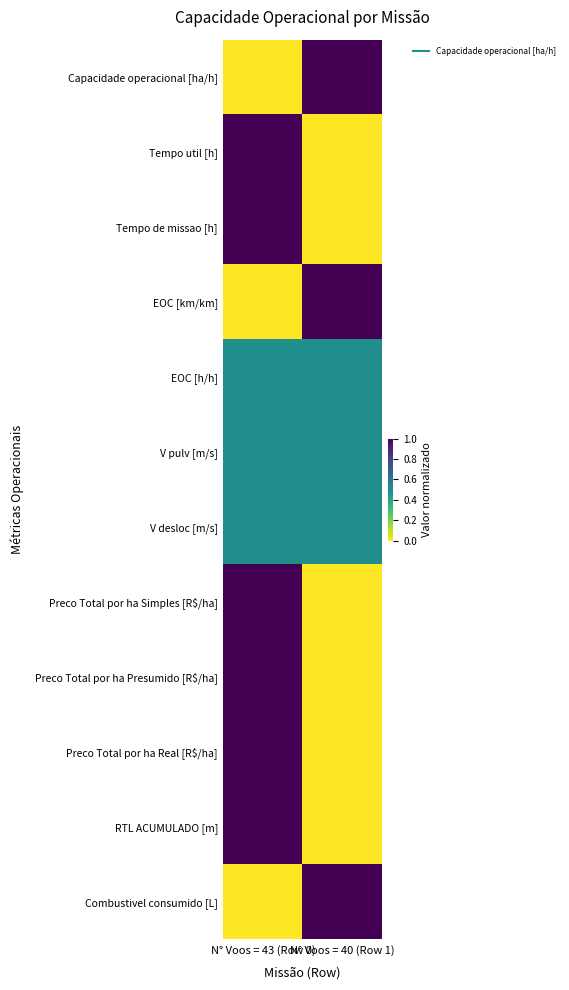

Reading right to left, transcribe all the data shown in this chart.

Capacidade operacional [ha/h]: N° Voos = 40 (Row 1)=1.0	N° Voos = 43 (Row 0)=0.0
Tempo util [h]: N° Voos = 40 (Row 1)=0.0	N° Voos = 43 (Row 0)=1.0
Tempo de missao [h]: N° Voos = 40 (Row 1)=0.0	N° Voos = 43 (Row 0)=1.0
EOC [km/km]: N° Voos = 40 (Row 1)=1.0	N° Voos = 43 (Row 0)=0.0
EOC [h/h]: N° Voos = 40 (Row 1)=0.5	N° Voos = 43 (Row 0)=0.5
V pulv [m/s]: N° Voos = 40 (Row 1)=0.5	N° Voos = 43 (Row 0)=0.5
V desloc [m/s]: N° Voos = 40 (Row 1)=0.5	N° Voos = 43 (Row 0)=0.5
Preco Total por ha Simples [R$/ha]: N° Voos = 40 (Row 1)=0.0	N° Voos = 43 (Row 0)=1.0
Preco Total por ha Presumido [R$/ha]: N° Voos = 40 (Row 1)=0.0	N° Voos = 43 (Row 0)=1.0
Preco Total por ha Real [R$/ha]: N° Voos = 40 (Row 1)=0.0	N° Voos = 43 (Row 0)=1.0
RTL ACUMULADO [m]: N° Voos = 40 (Row 1)=0.0	N° Voos = 43 (Row 0)=1.0
Combustivel consumido [L]: N° Voos = 40 (Row 1)=1.0	N° Voos = 43 (Row 0)=0.0